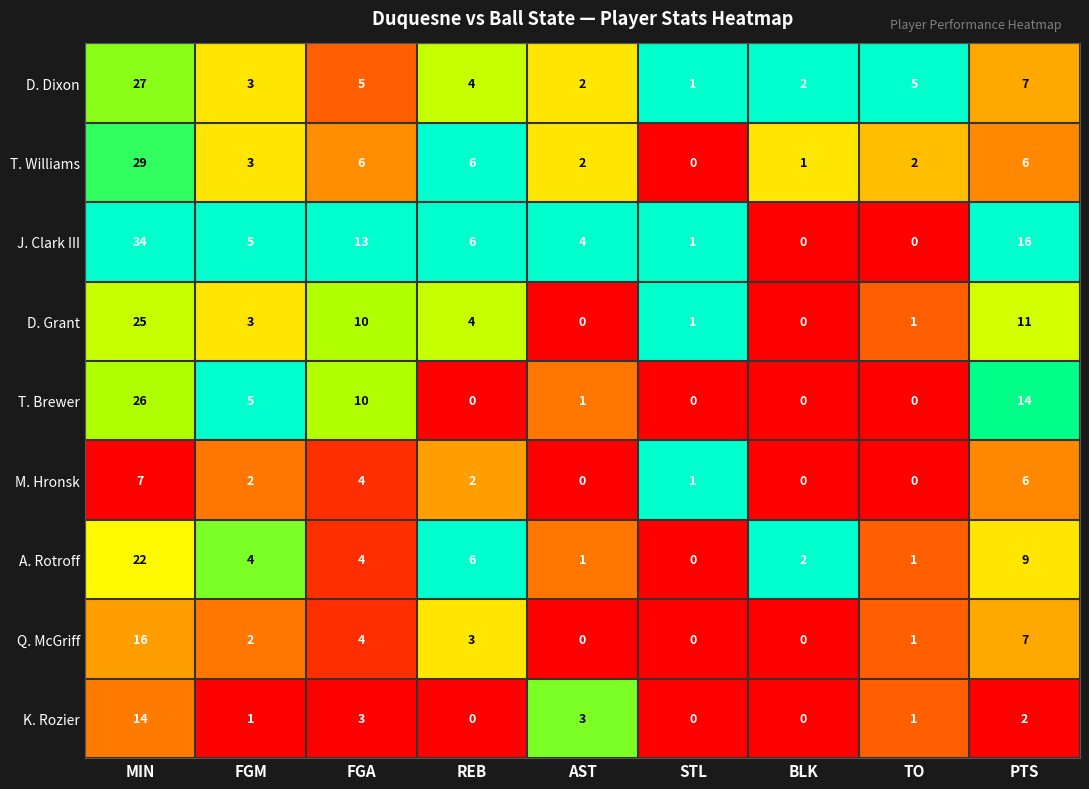

List the series in order of their peak value, lowest first.

M. Hronsk, K. Rozier, Q. McGriff, A. Rotroff, D. Grant, T. Brewer, D. Dixon, T. Williams, J. Clark III